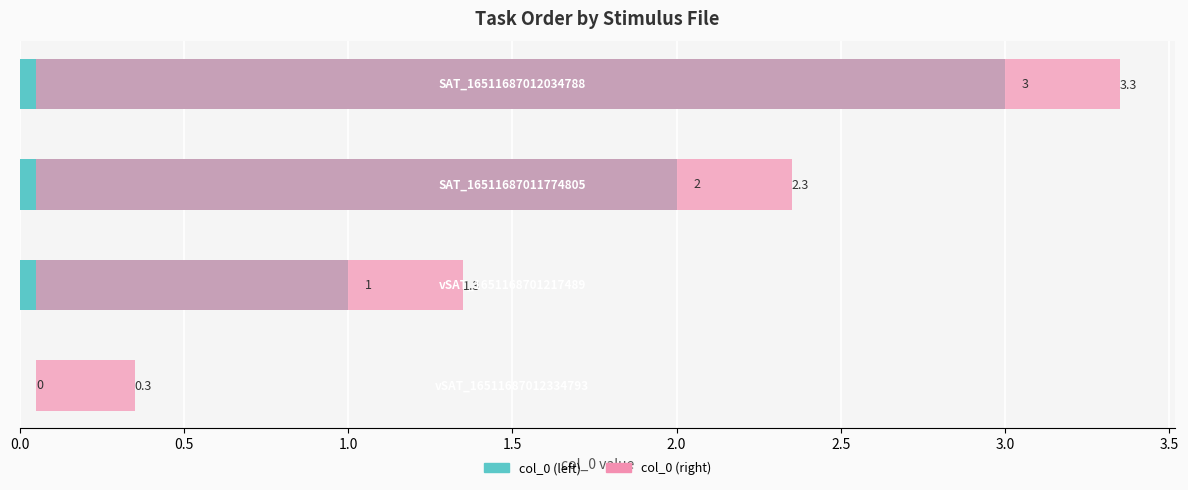

Reading left to right, transcribe all the data shown in this chart.

col_0 (left): 0.0=0.0	0.5=1.0	1.0=2.0	1.5=3.0
col_0 (right): 0.0=0.3	0.5=1.3	1.0=2.3	1.5=3.3